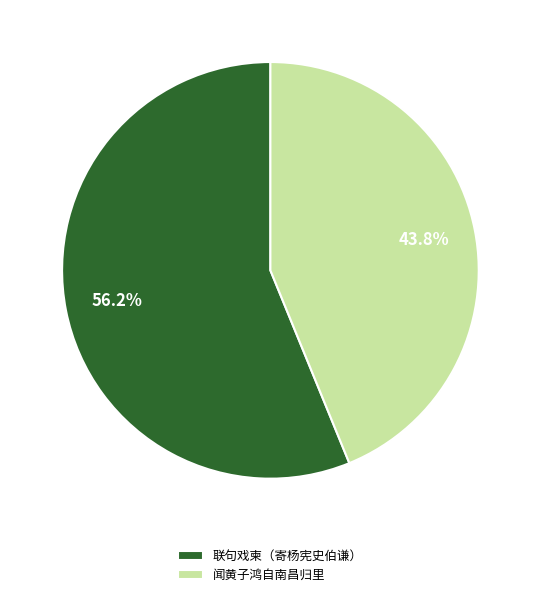

Approximately how many times larger is the value at 联句戏柬（寄杨宪史伯谦） compared to 闻黄子鸿自南昌归里?

1.3